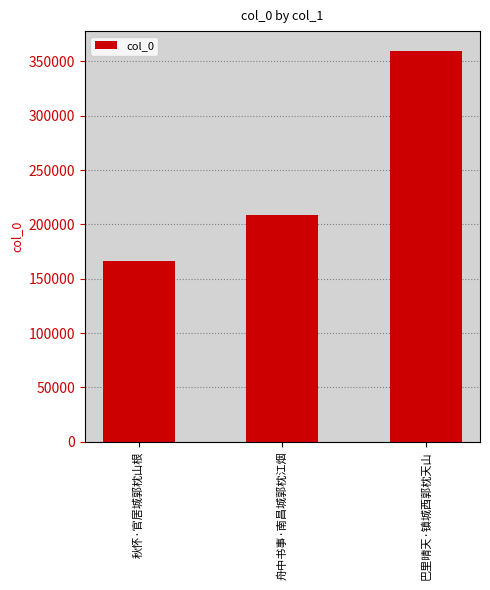

List the labels in order of value, largest first.

巴里晴天·镇城西郭枕天山, 舟中书事·南昌城郭枕江烟, 秋怀·官居城郭枕山根